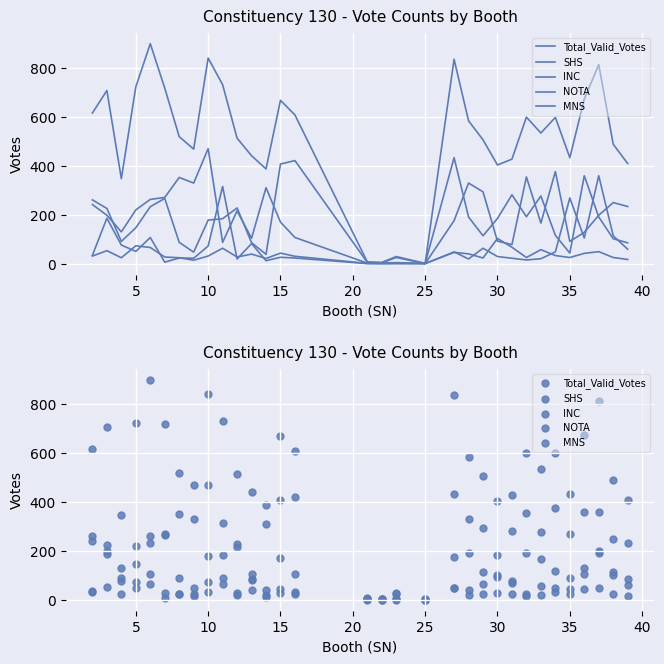

Which series contains the lowest Y value?

SHS